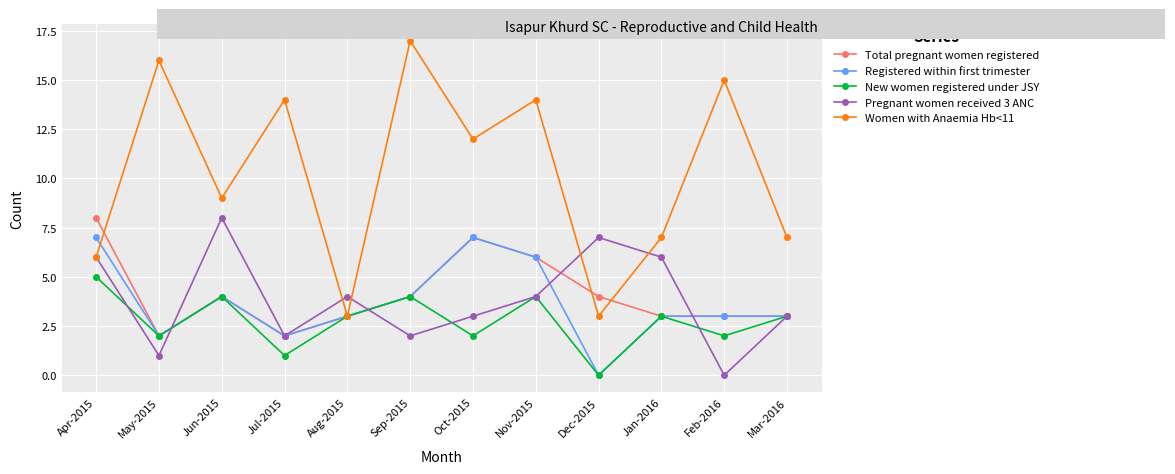

Count the number of data series in this chart.

5